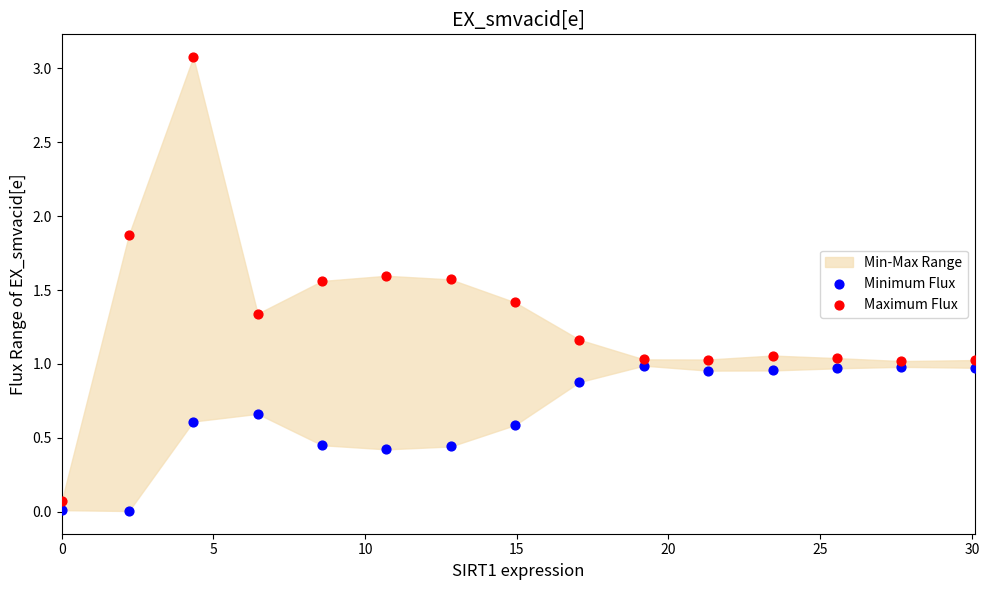

Which series has the widest spread of Y values?

Maximum Flux